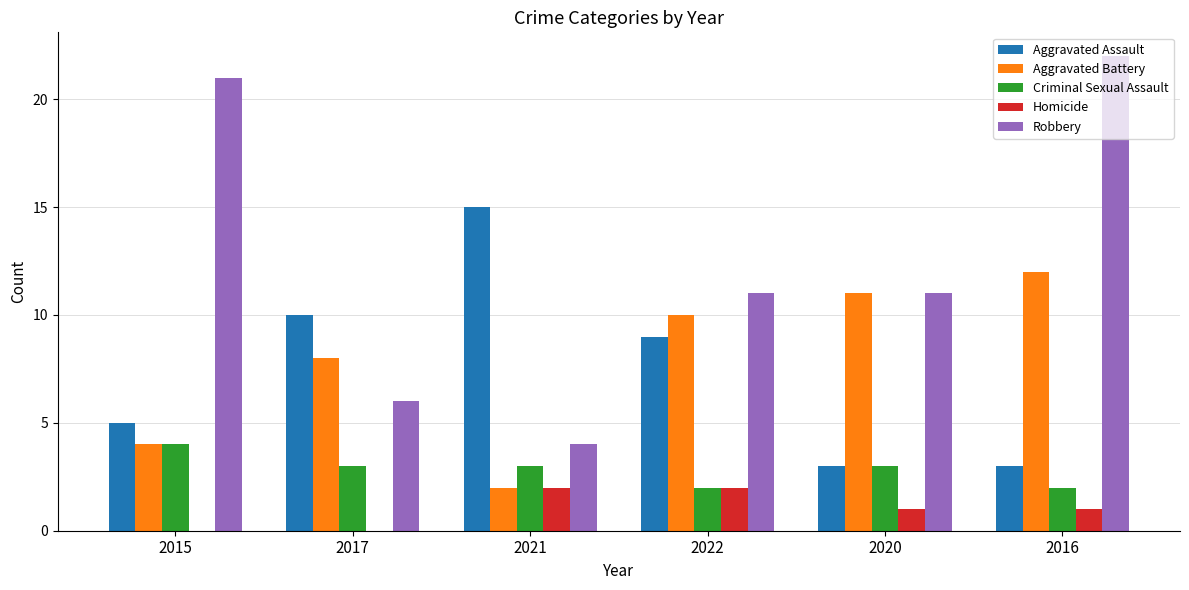

Reading left to right, list all the values displayed in this chart.

Aggravated Assault: 5	10	15	9	3	3
Aggravated Battery: 4	8	2	10	11	12
Criminal Sexual Assault: 4	3	3	2	3	2
Homicide: 0	0	2	2	1	1
Robbery: 21	6	4	11	11	22